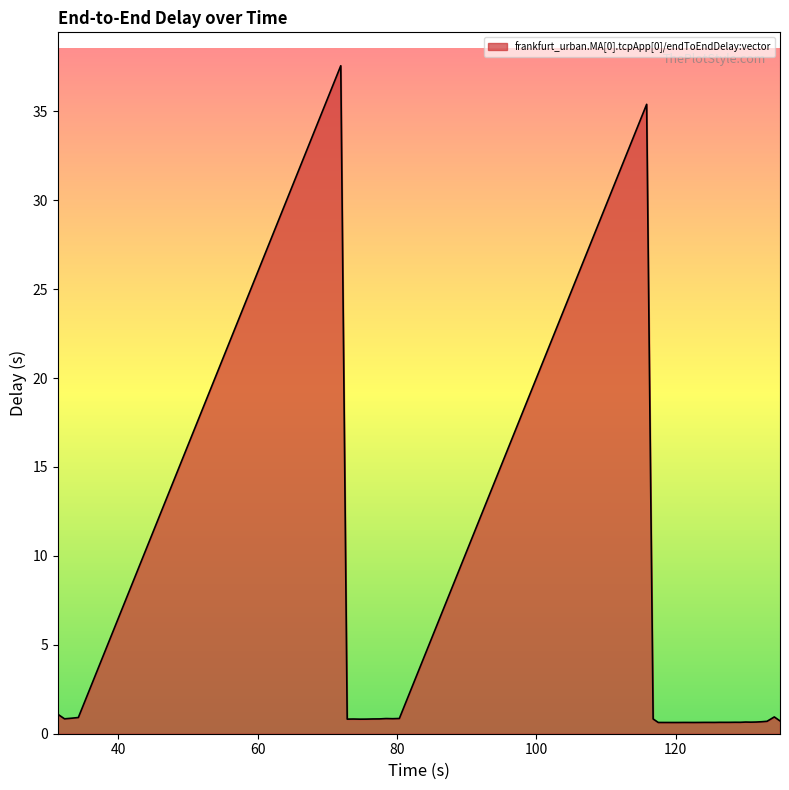

Is this an area chart (filled region under the line)?

Yes